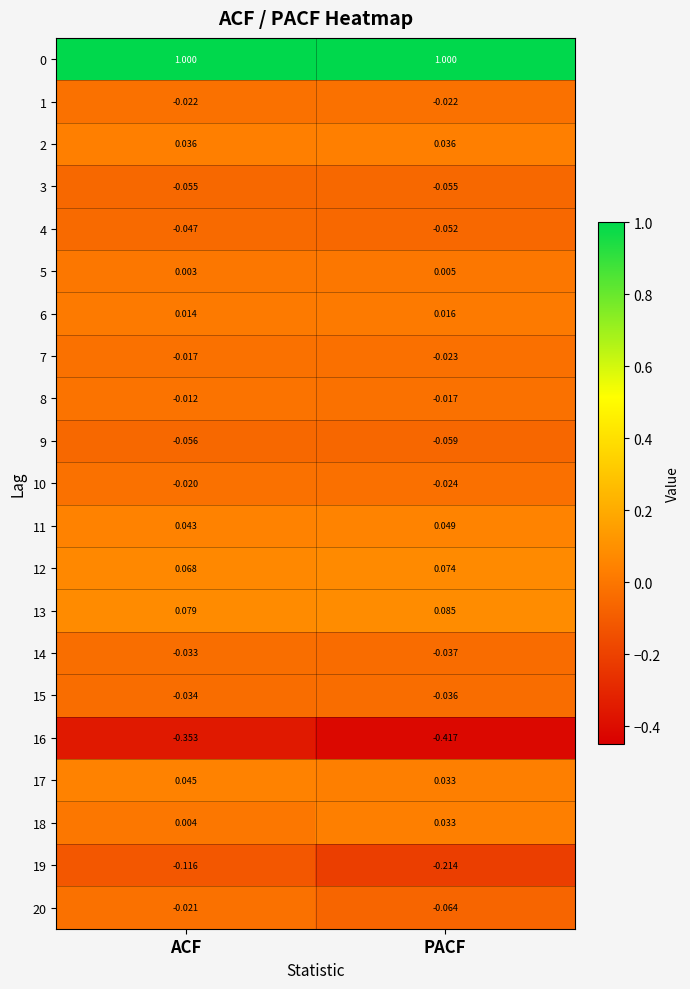

At which label is 8 closest to 0?

ACF